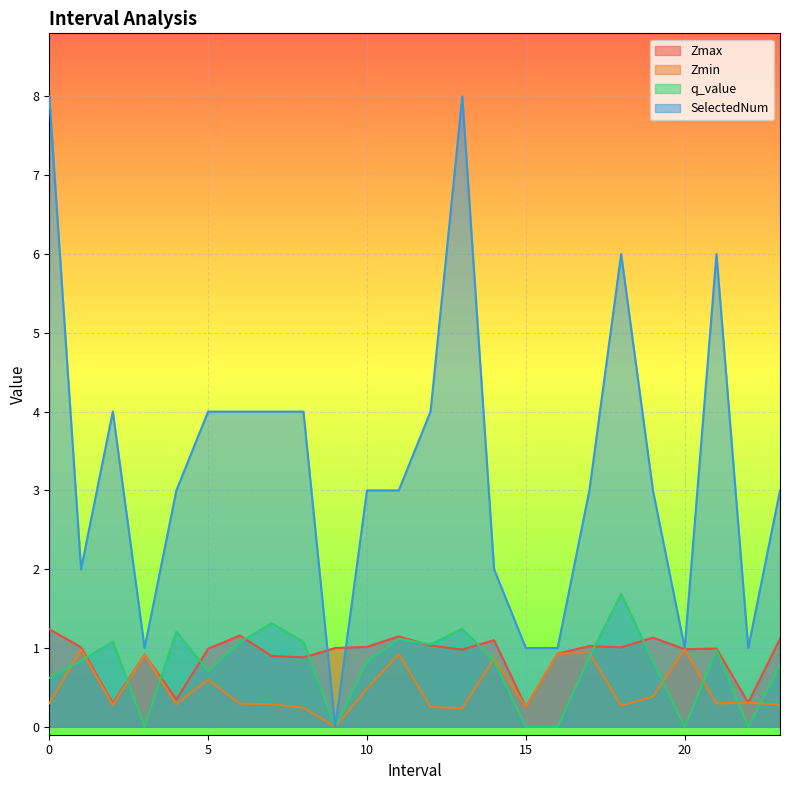

Rank the series at 14.0 from lowest to highest value.

q_value, Zmin, Zmax, SelectedNum